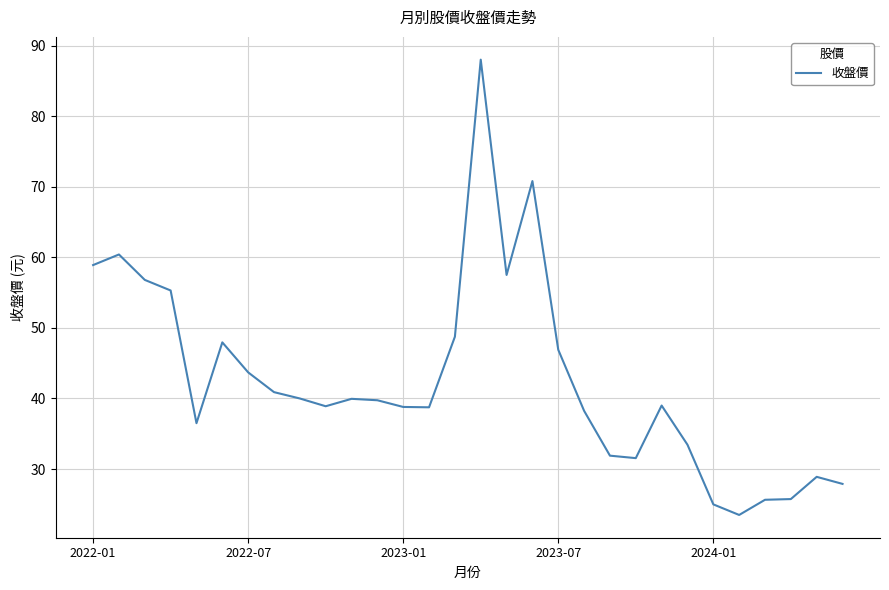

What is the difference between the maximum and minimum values?

64.5